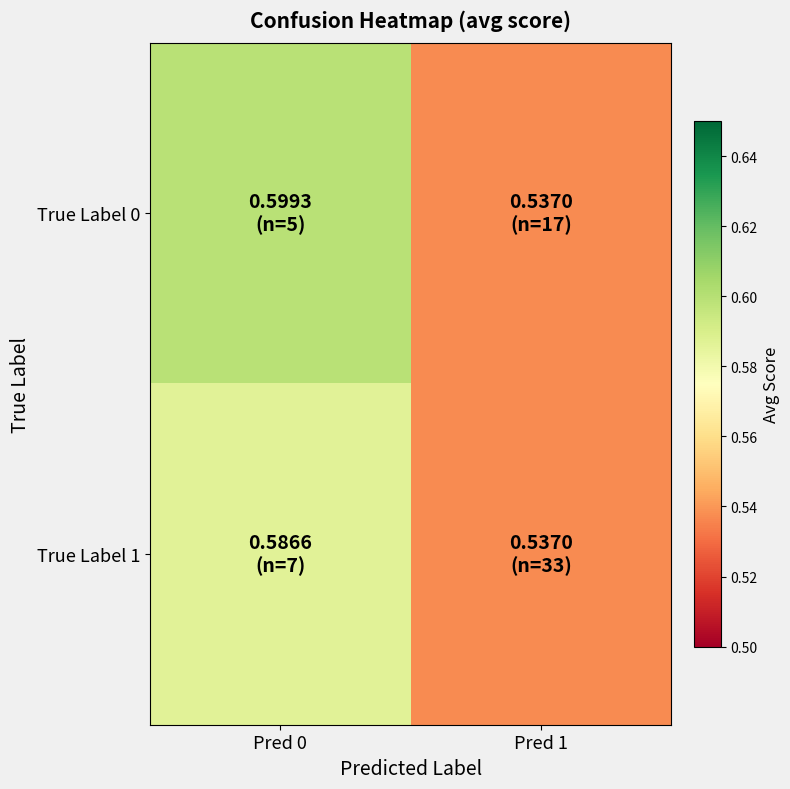

Between Pred 0 and Pred 1, which series saw the biggest shift?

True Label 0